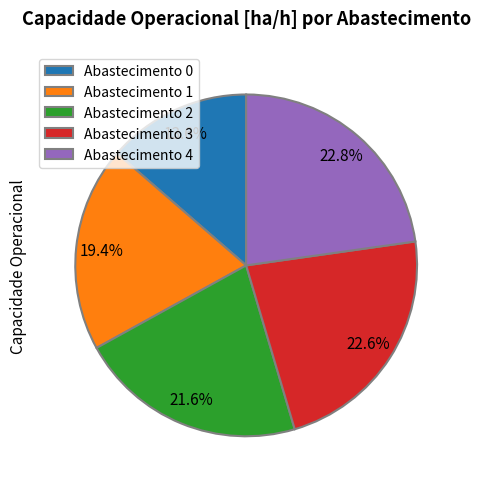

Count the number of slices in the pie.

5